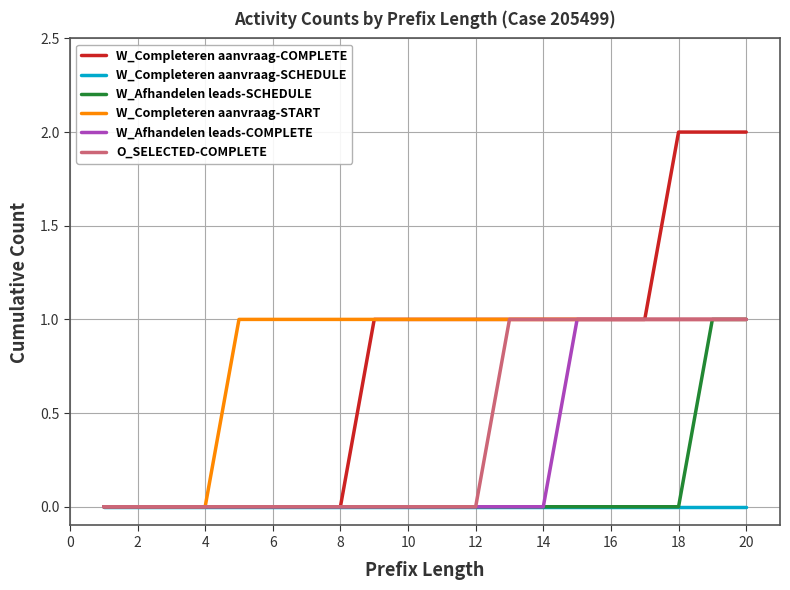

Which series has the widest spread of values?

W_Completeren aanvraag-COMPLETE